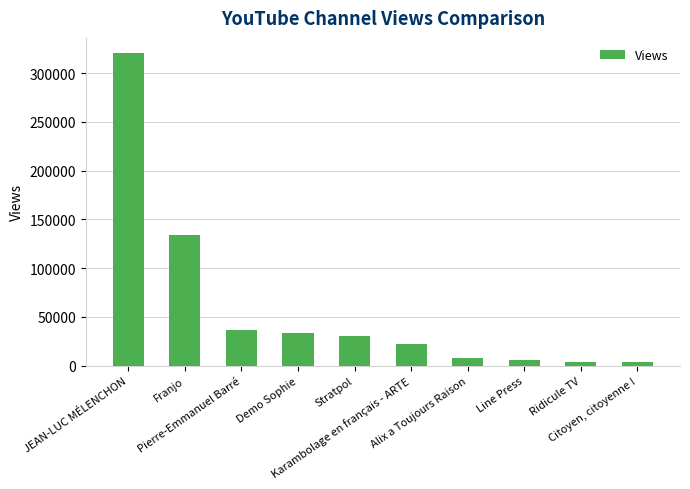

What is the ratio of the value at Karambolage en français - ARTE to the value at Stratpol?

0.8